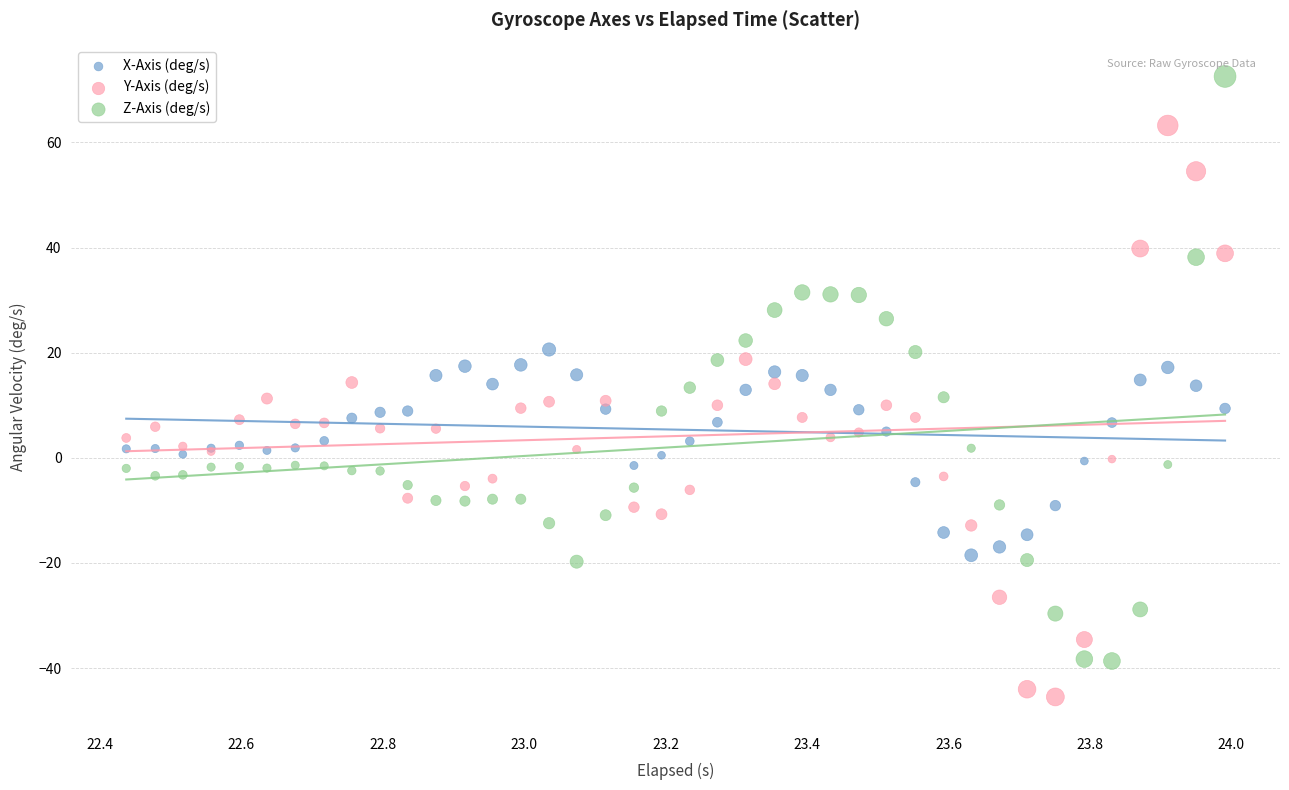

Which series reaches the minimum Y coordinate?

Y-Axis (deg/s)